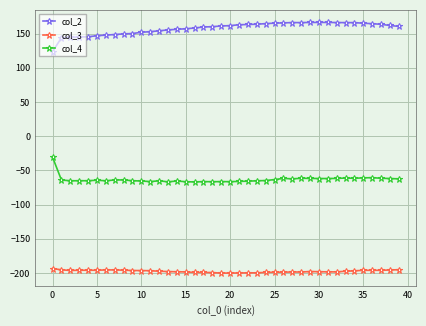

True or false: col_4 has more than 1 interior local peaks.

True